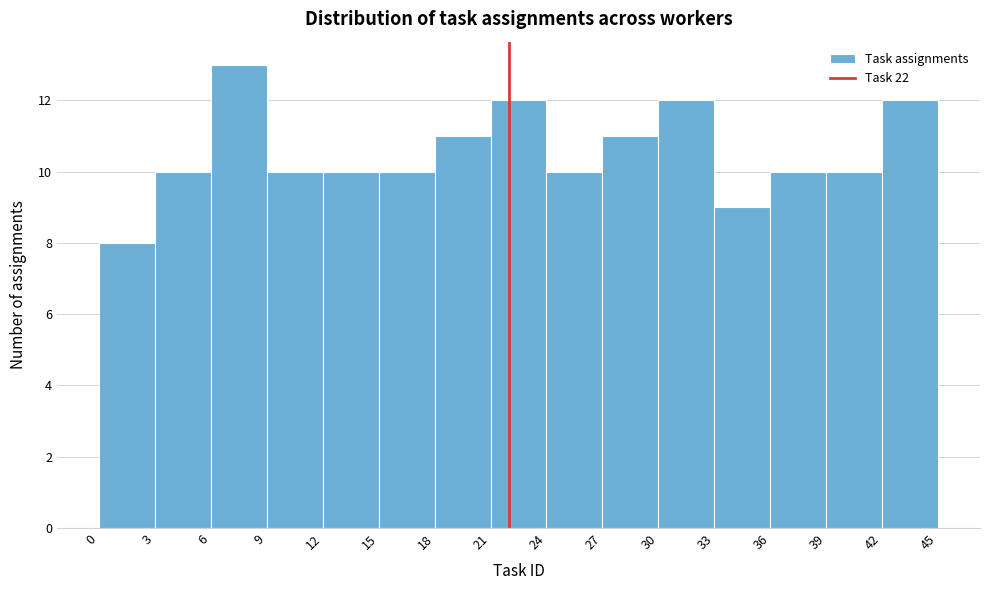

Which range on the x-axis has the tallest bar?

6 to 9